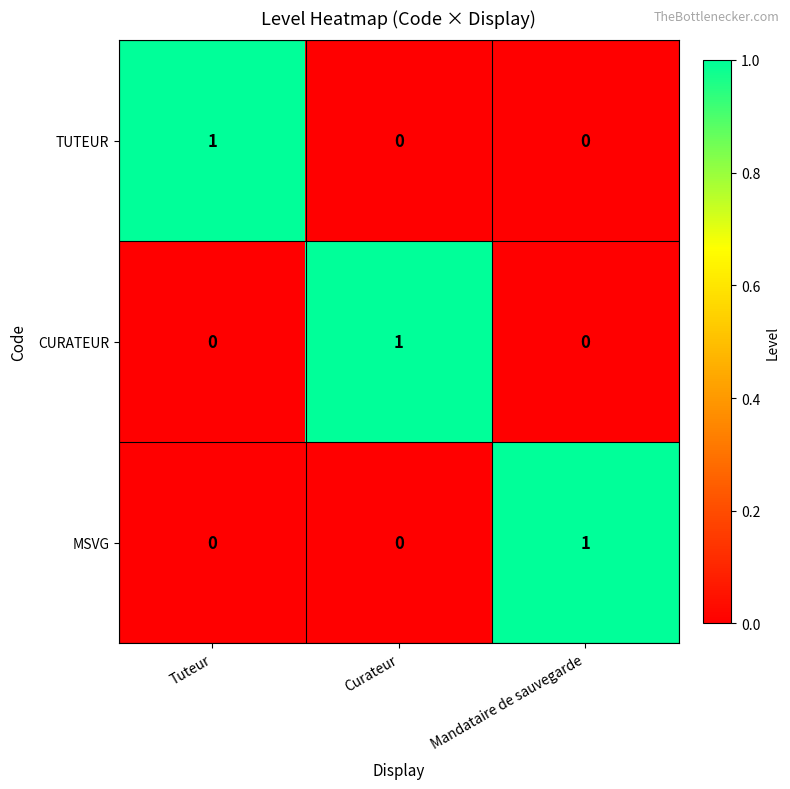

Reading left to right, extract all data points from this chart.

TUTEUR: Tuteur=1	Curateur=0	Mandataire de sauvegarde=0
CURATEUR: Tuteur=0	Curateur=1	Mandataire de sauvegarde=0
MSVG: Tuteur=0	Curateur=0	Mandataire de sauvegarde=1